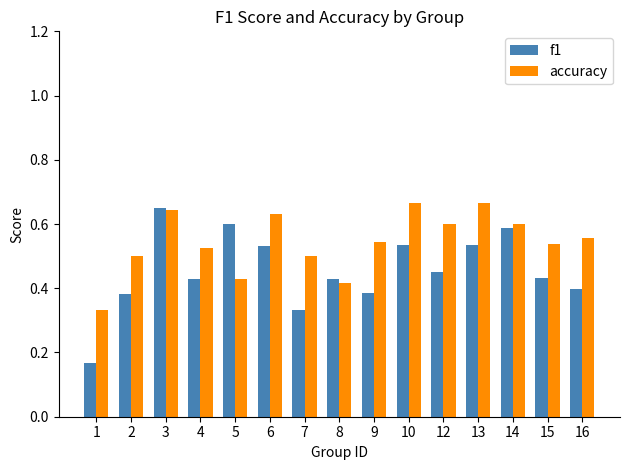

Is the value of accuracy at 8 greater than the value of f1 at 5?

No